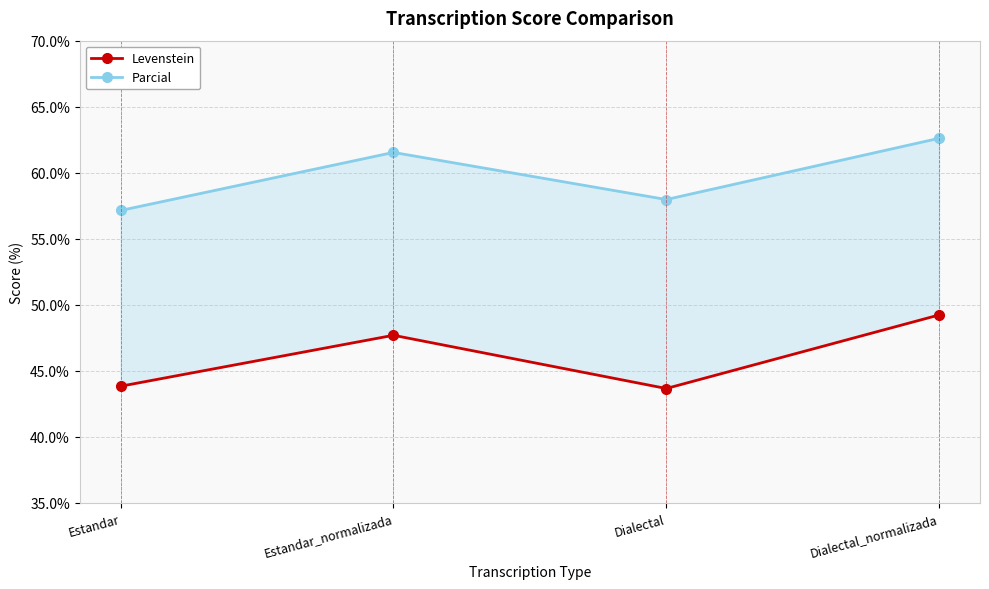

True or false: Parcial has a value of 57.1 at Estandar.

True